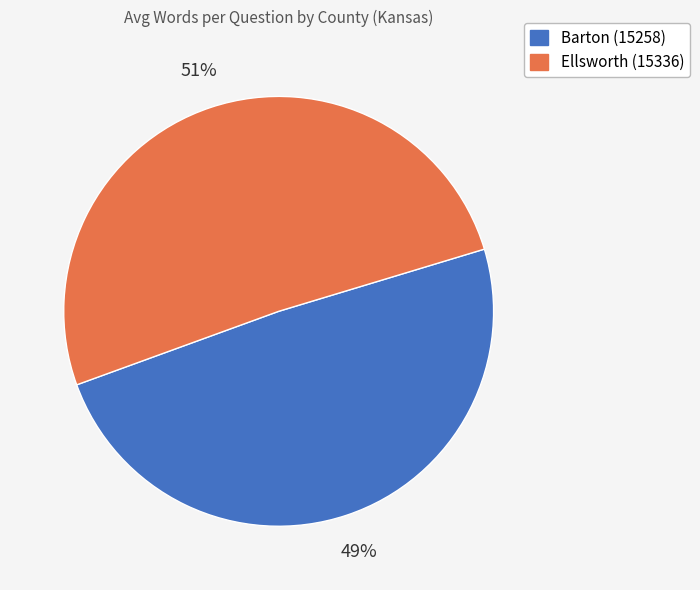

What is the ratio of the value at Barton (15258) to the value at Ellsworth (15336)?

1.0